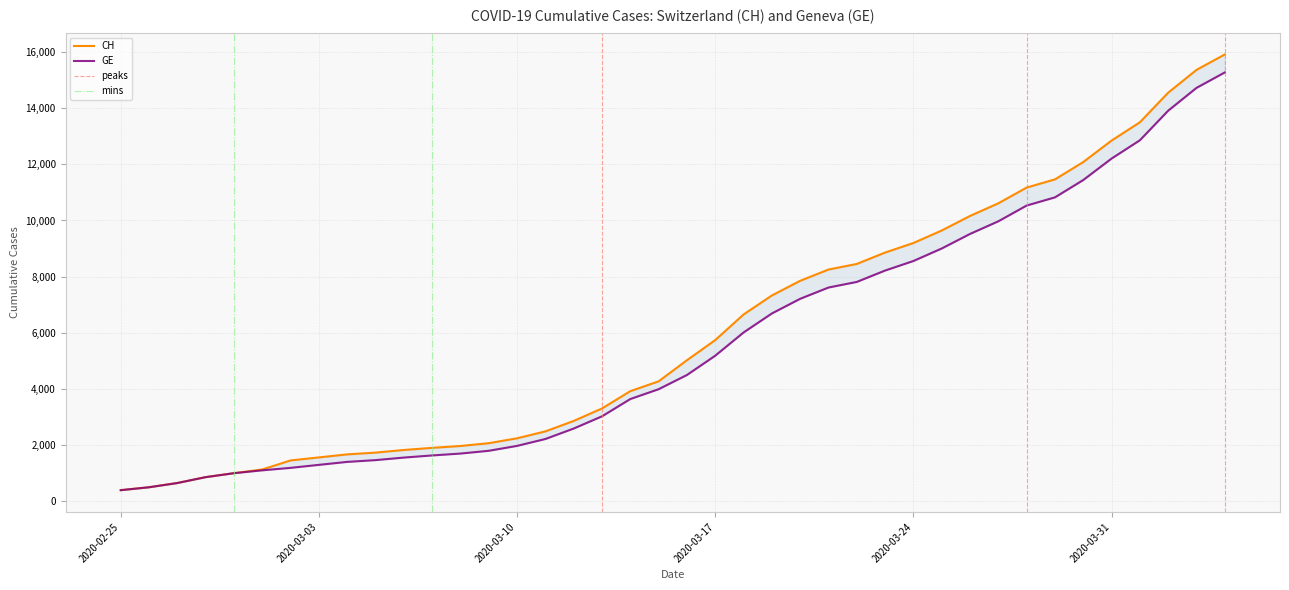

True or false: CH and GE intersect in this chart.

False